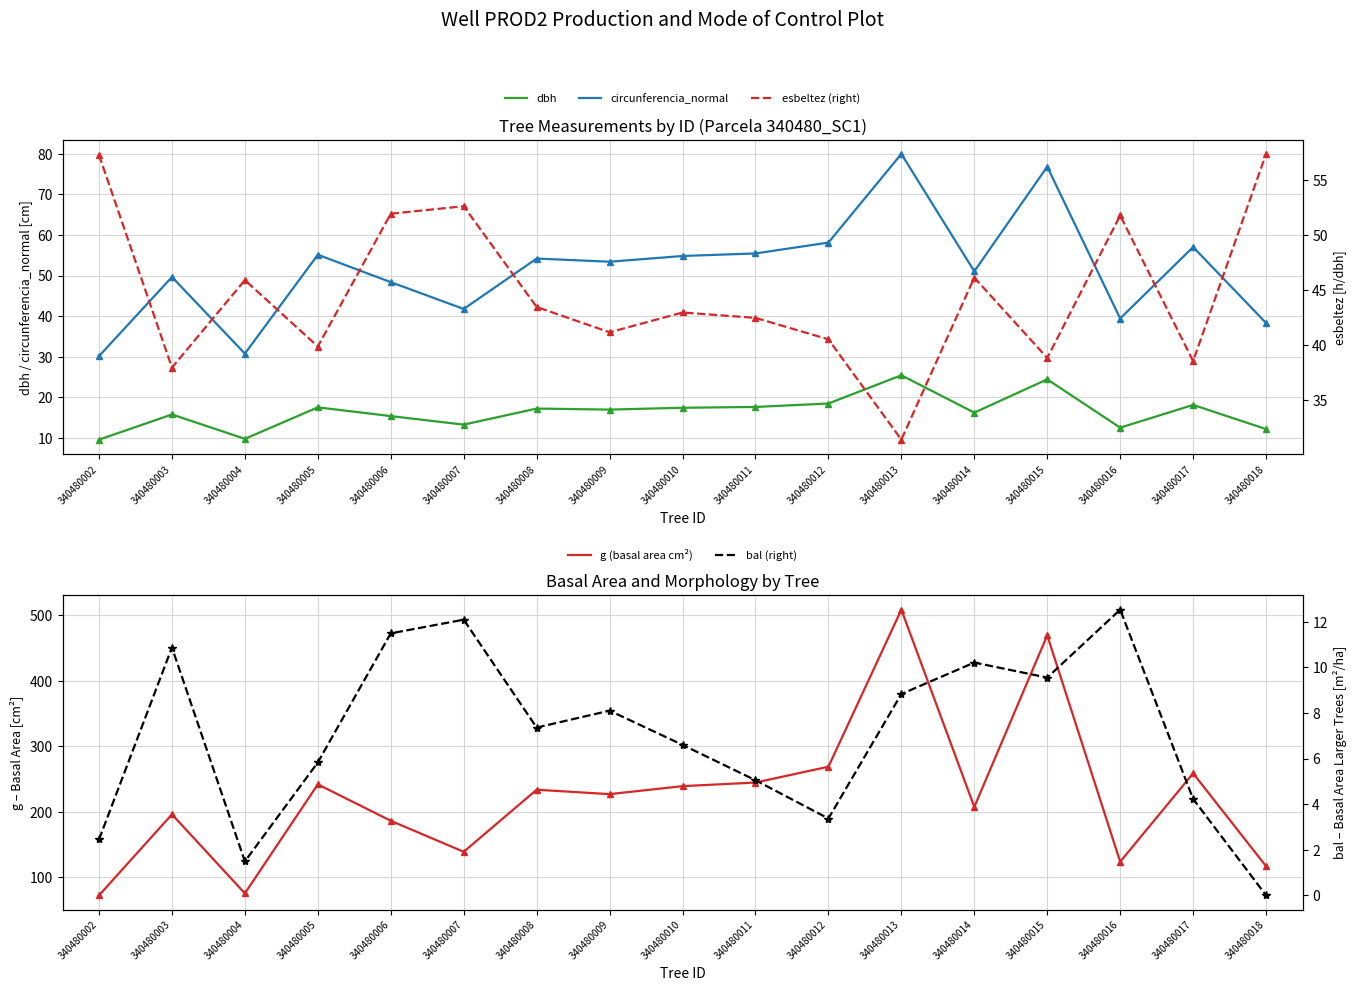

What is the sum of the dbh values at 340480018 and 340480016?

24.8